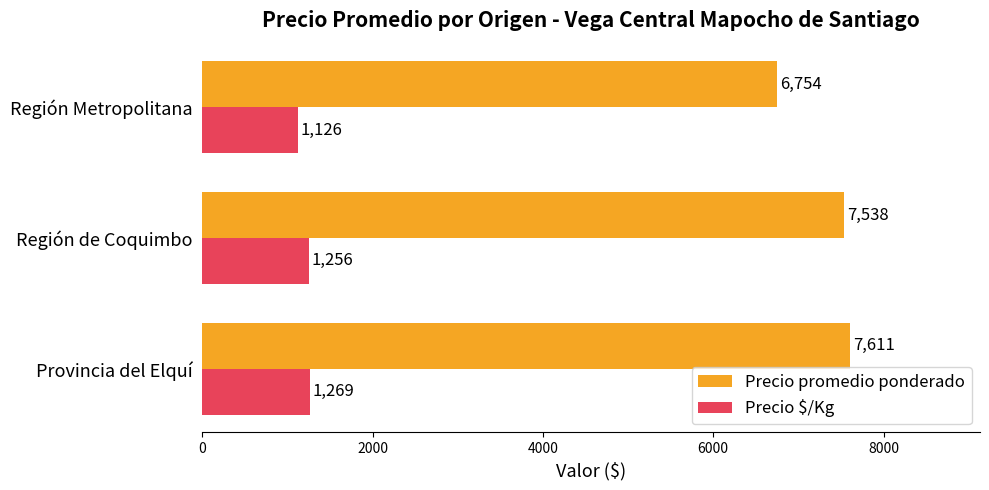

What is the spread (max minus min) of values at Provincia del Elquí?

6342